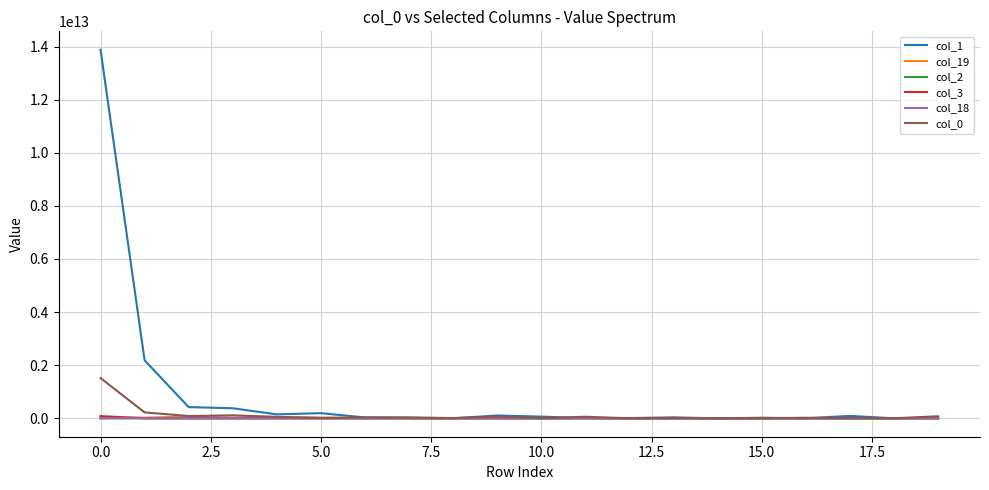

Does the chart have visible grid lines?

Yes